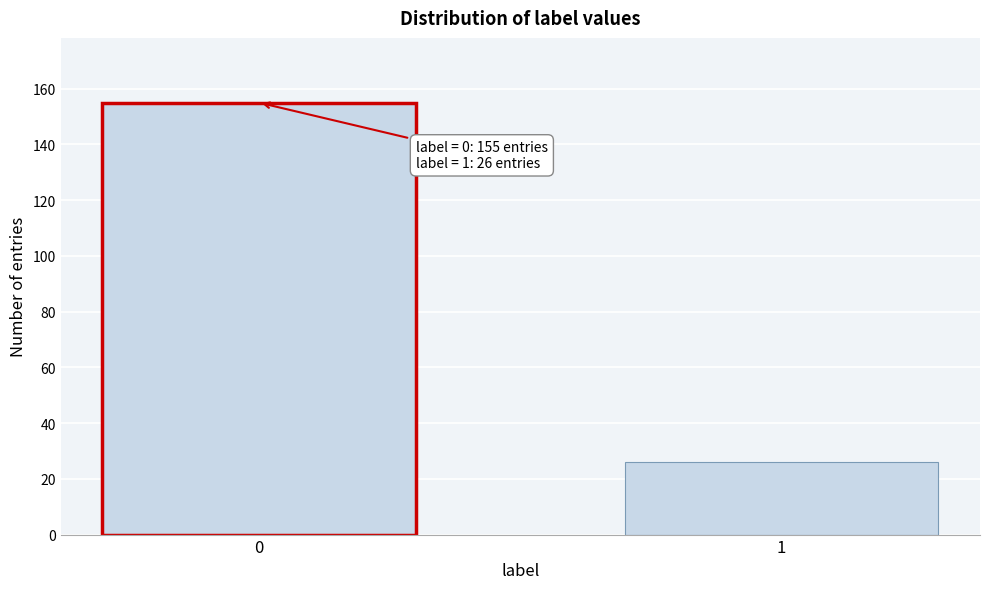

Reading left to right, list all the values displayed in this chart.

155	26